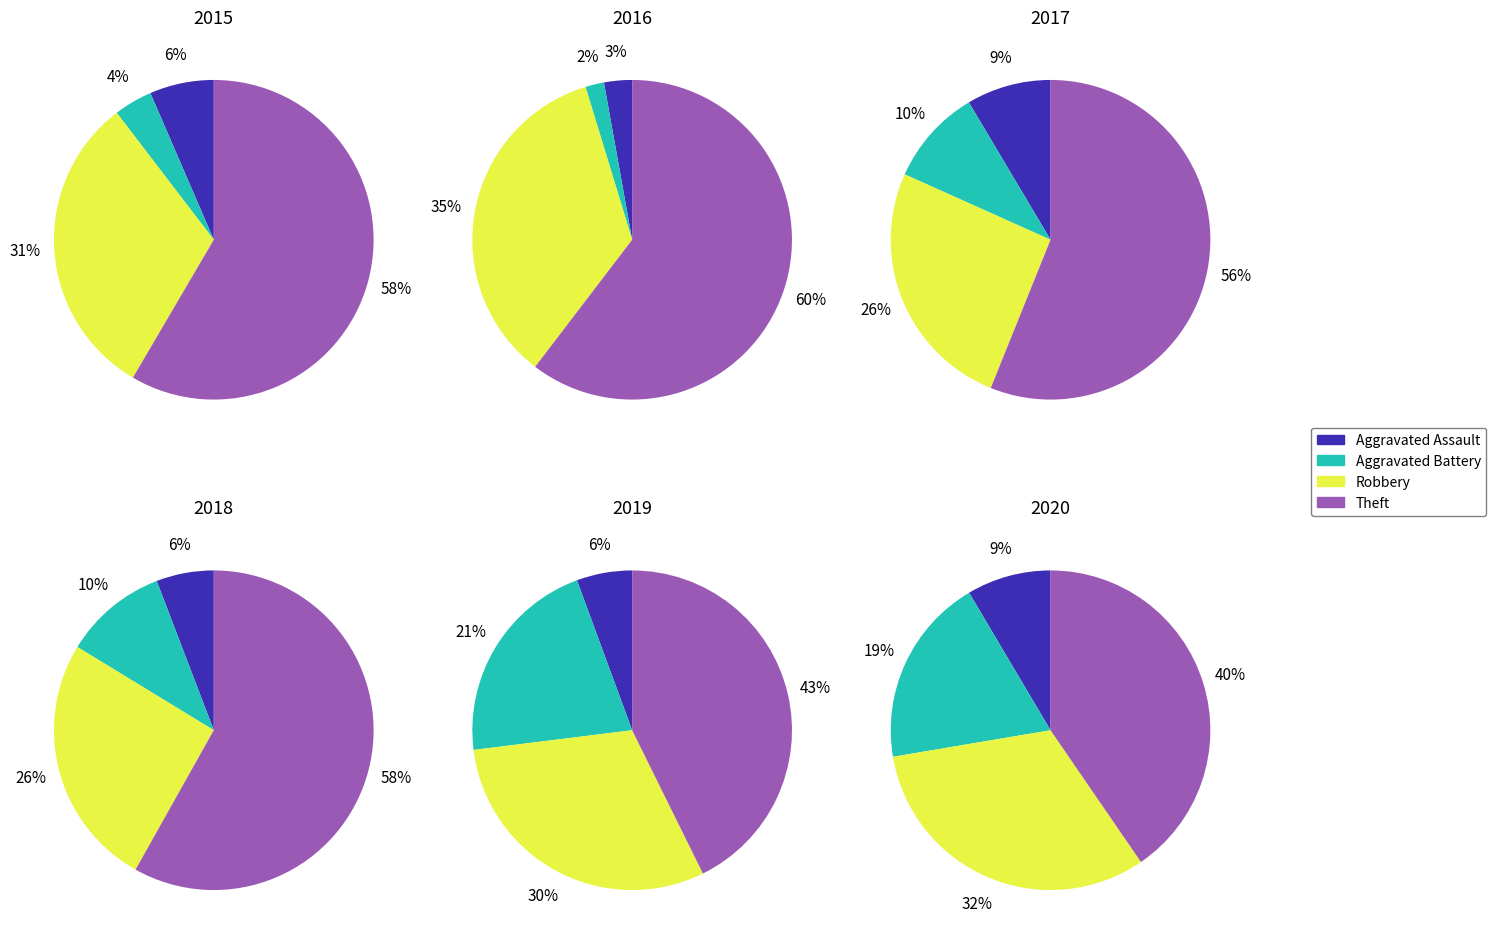

Between Aggravated Assault and Robbery, which is larger?

Robbery